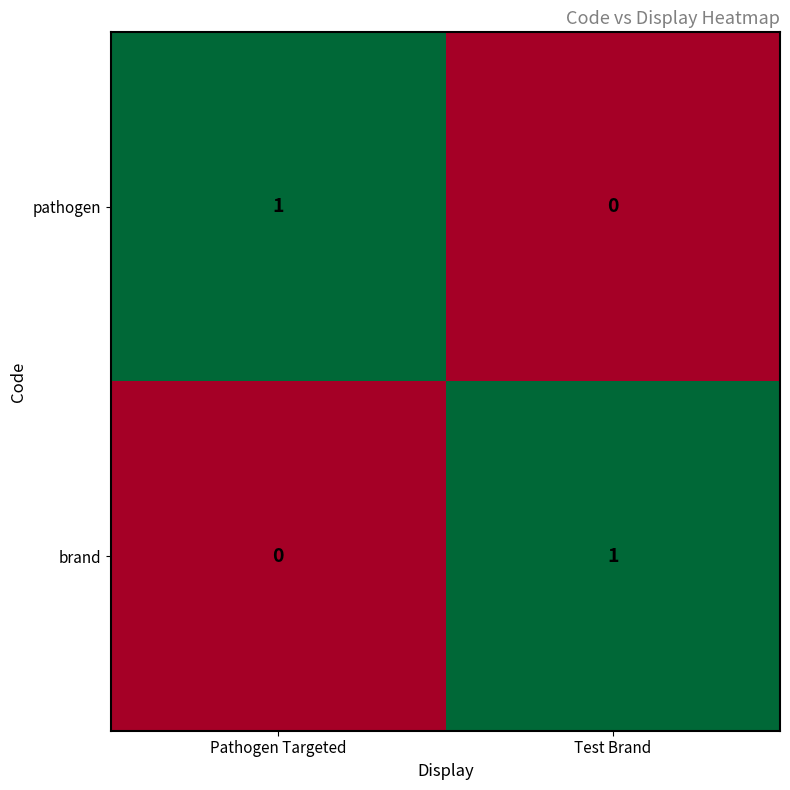

At Test Brand, list the series in order from largest to smallest.

brand, pathogen